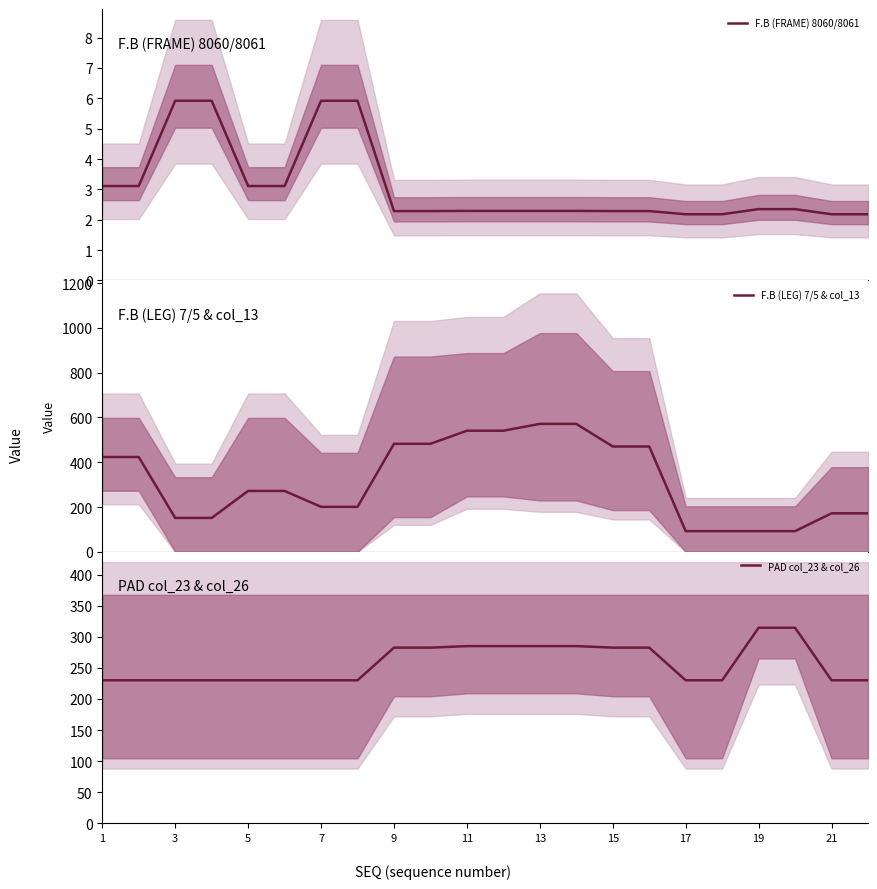

True or false: PAD col_23 & col_26 has a value of 285.0 at 11.

True